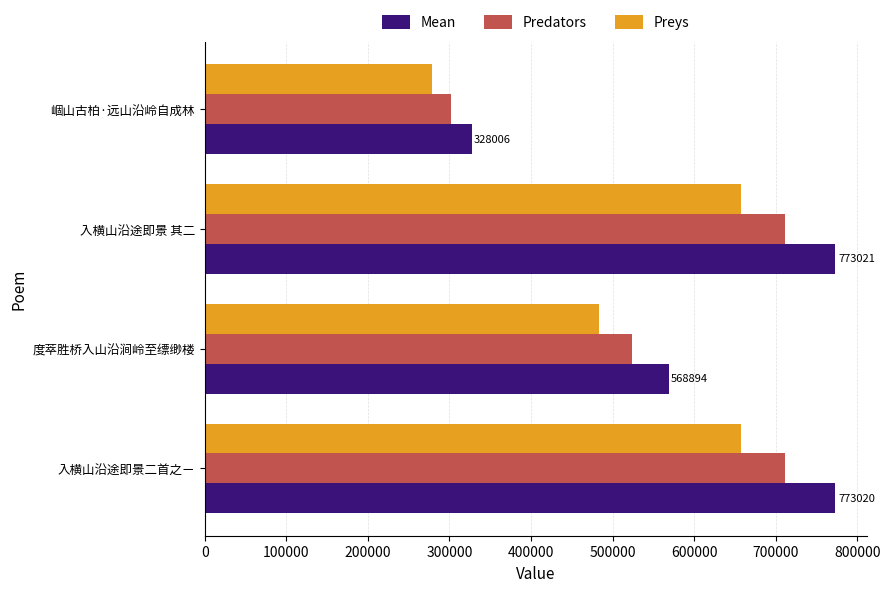

What is the difference between the maximum and minimum values in the Mean series?

445015.0